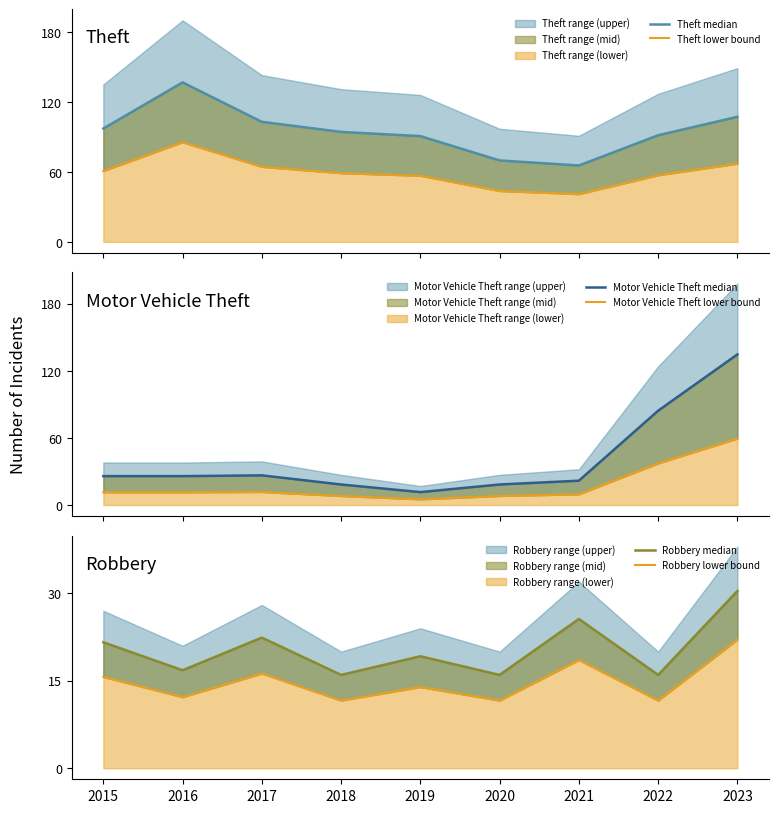

How many data points does each series have?

9